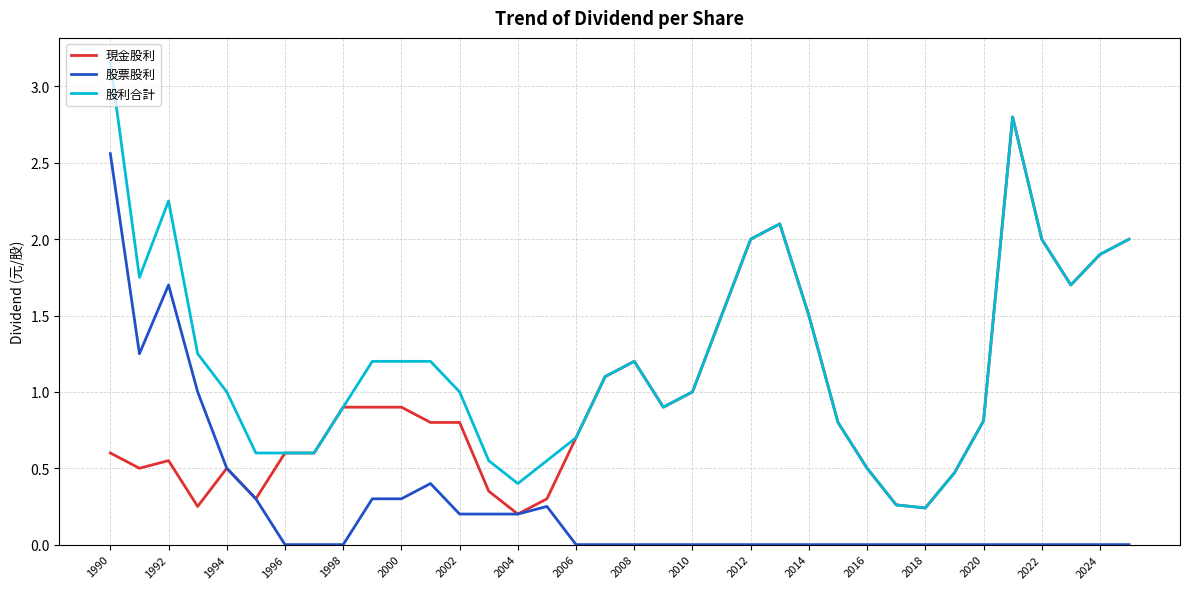

List the series in order of their overall mean, lowest first.

股票股利, 現金股利, 股利合計